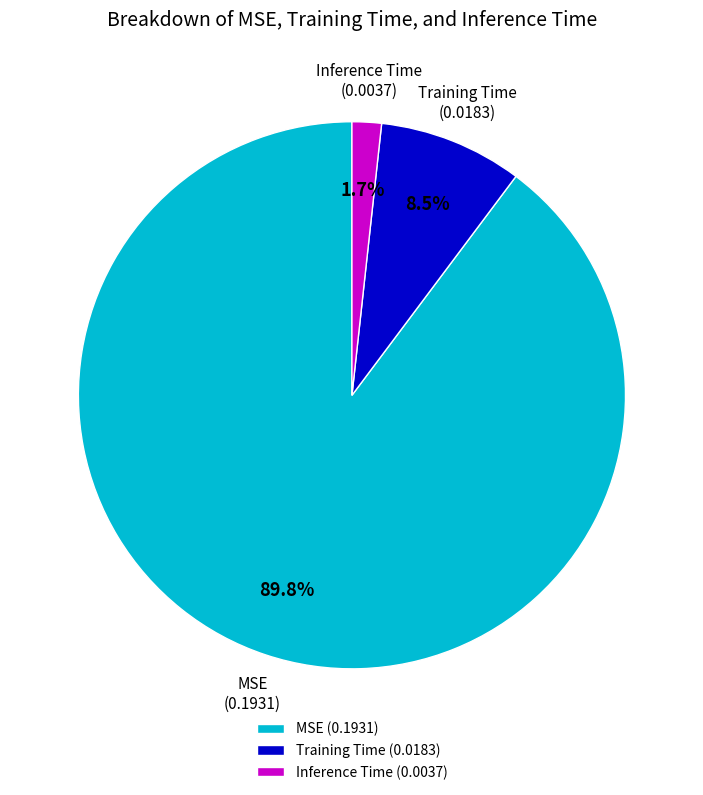

Which slice represents more than half of the pie?

MSE